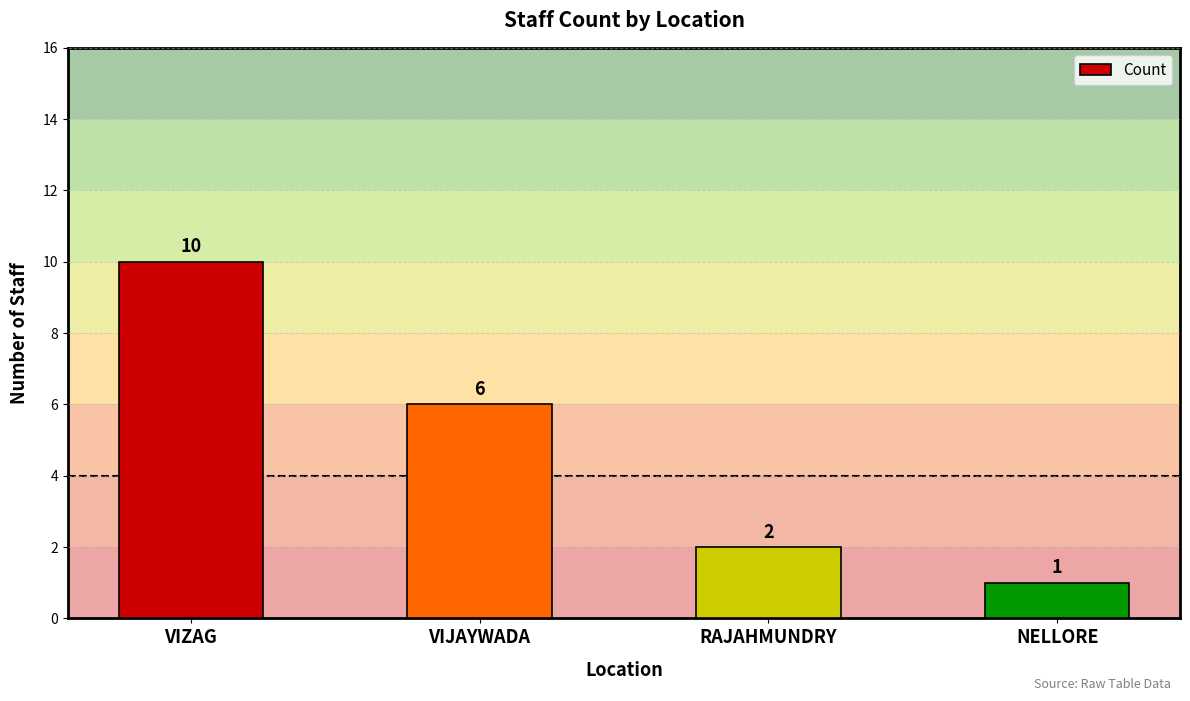

Read the value at VIJAYWADA.

6